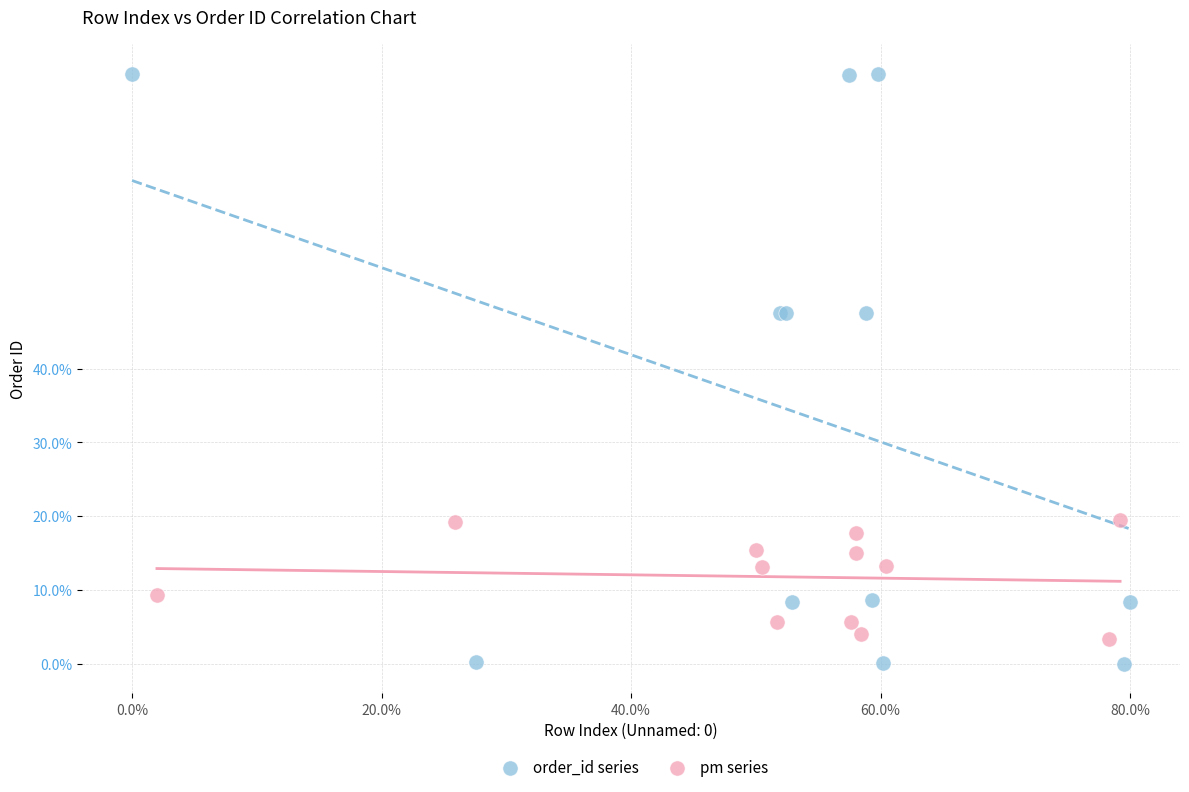

Which series contains the highest Y value?

order_id series